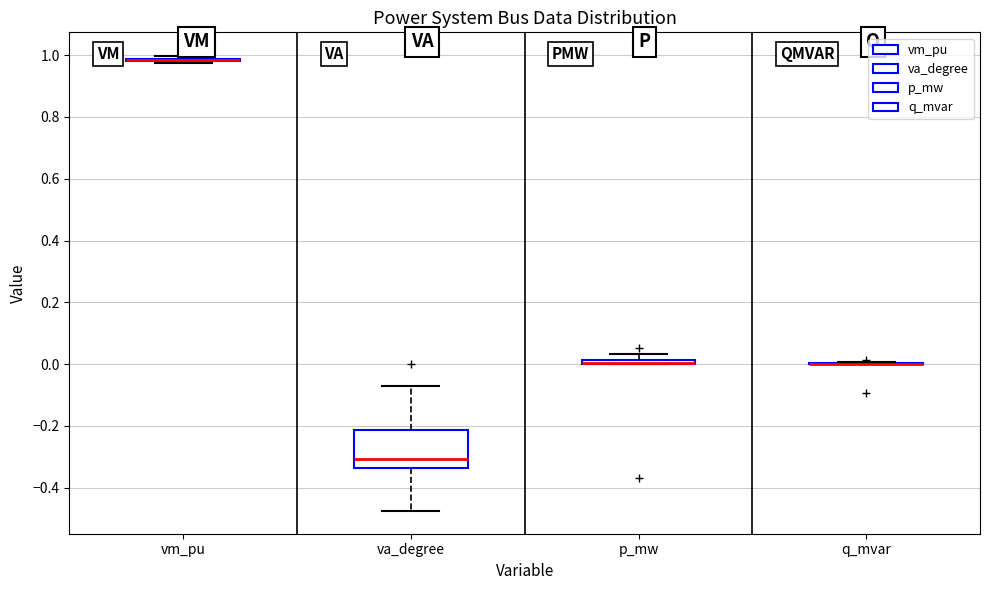

Which box is the tallest, from its lower edge to its upper edge?

va_degree